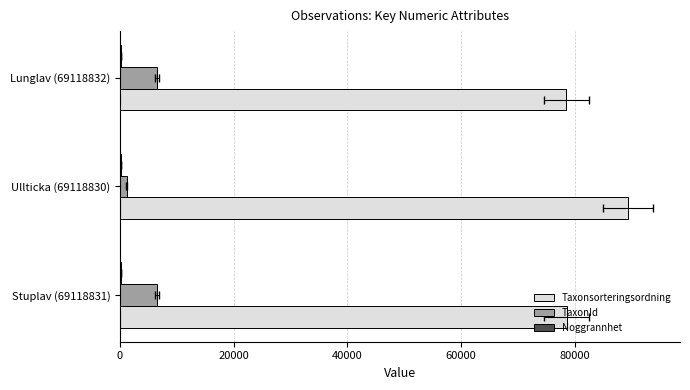

What is the value of the Noggrannhet bar at the 3rd from the left?

0.2